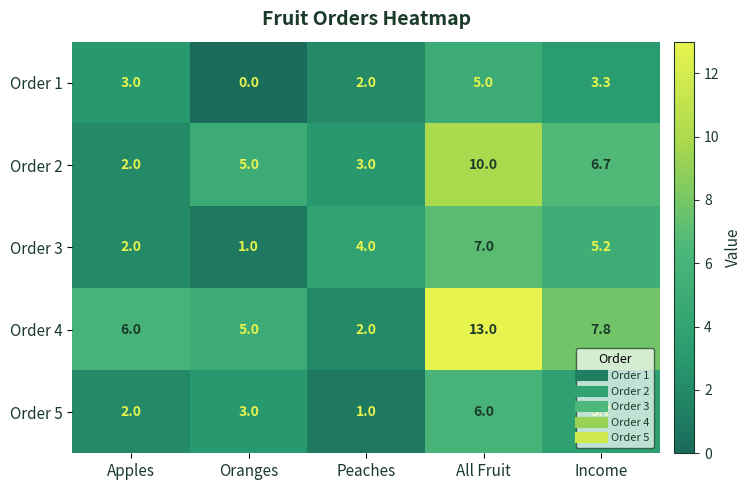

What is the sum of the Order 4 values at Oranges and Peaches?

7.0